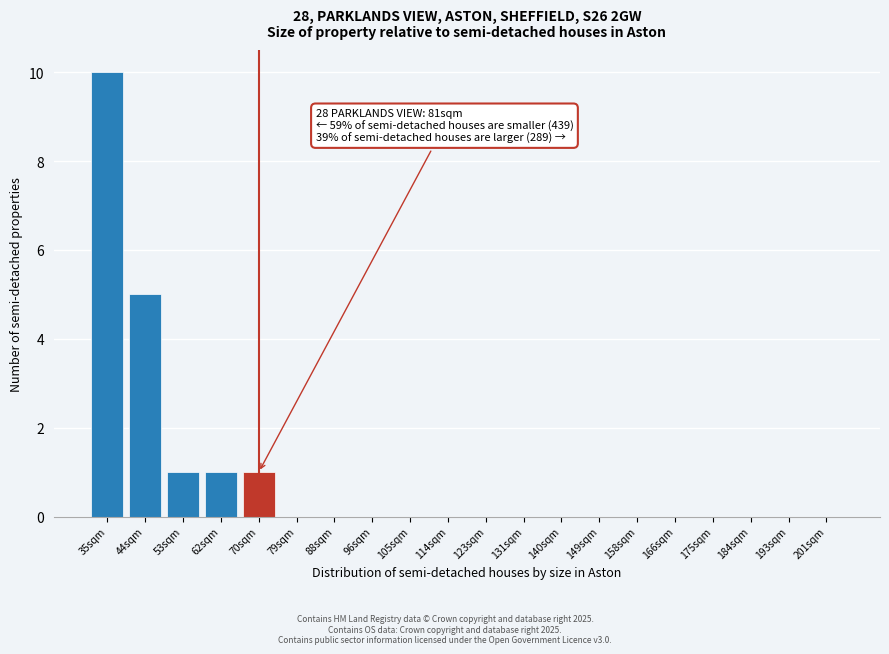

Reading left to right, what are all the values shown in this chart?

35sqm=10	44sqm=5	53sqm=1	62sqm=1	70sqm=1	79sqm=0	88sqm=0	96sqm=0	105sqm=0	114sqm=0	123sqm=0	131sqm=0	140sqm=0	149sqm=0	158sqm=0	166sqm=0	175sqm=0	184sqm=0	193sqm=0	201sqm=0